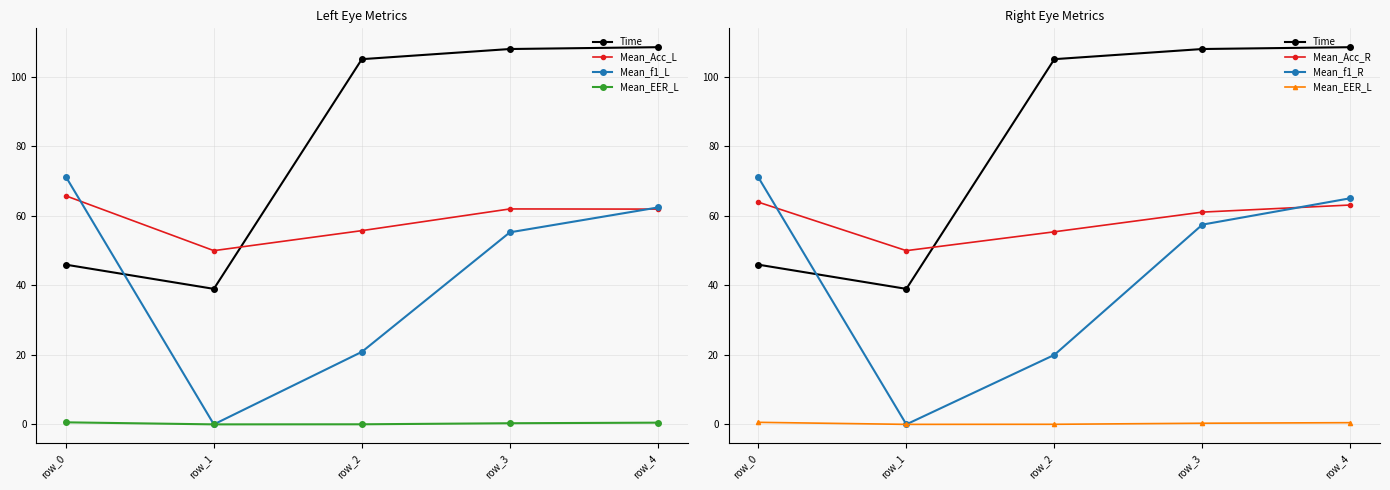

Does the chart have visible grid lines?

Yes